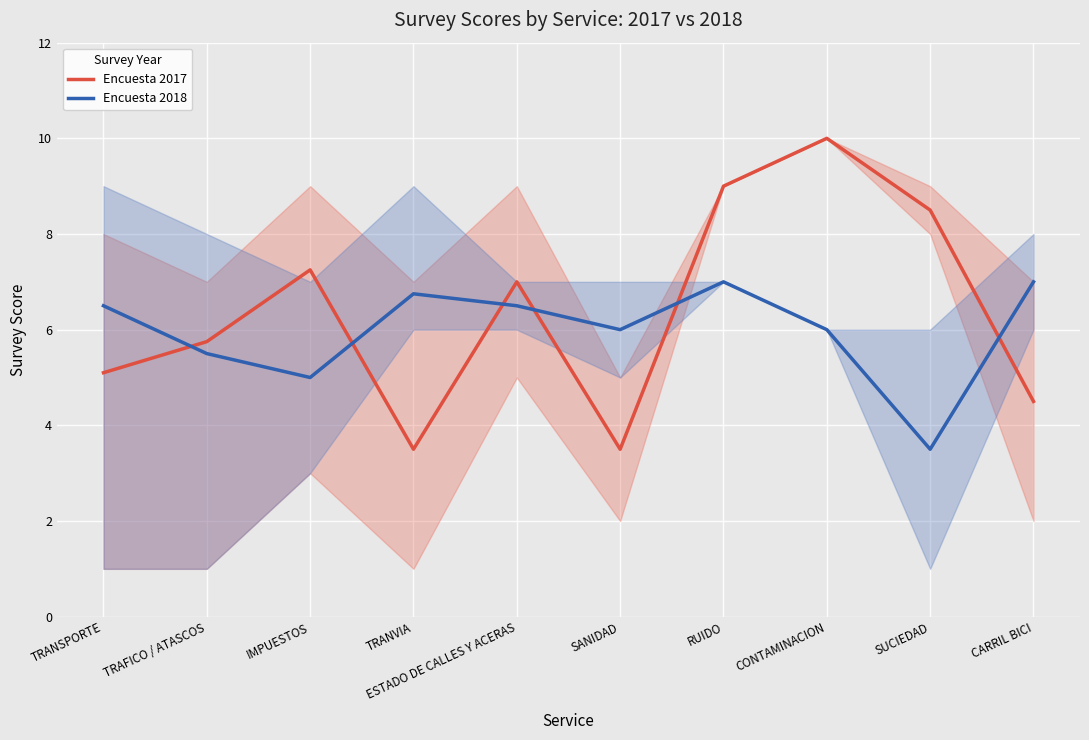

Which series has the largest total across all categories?

Encuesta 2017